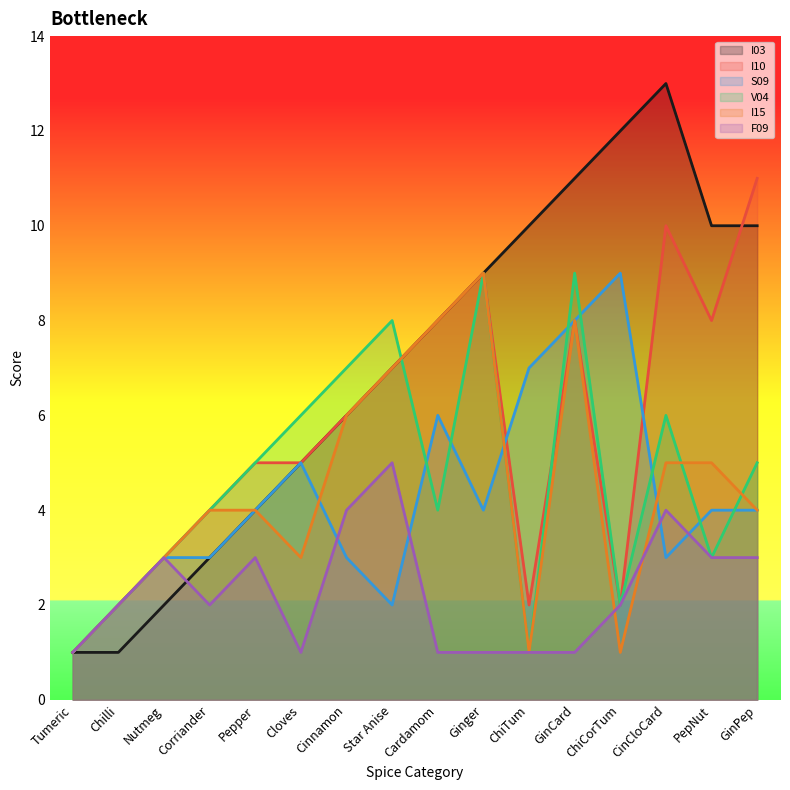

What is the average value of the V04 series?

5